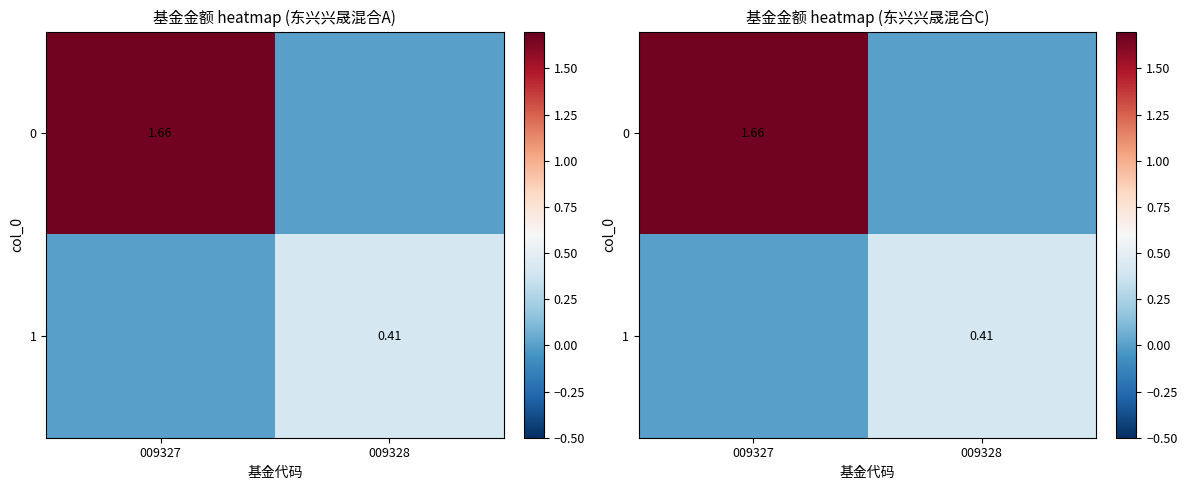

What is the average value of the 1 series?

0.2